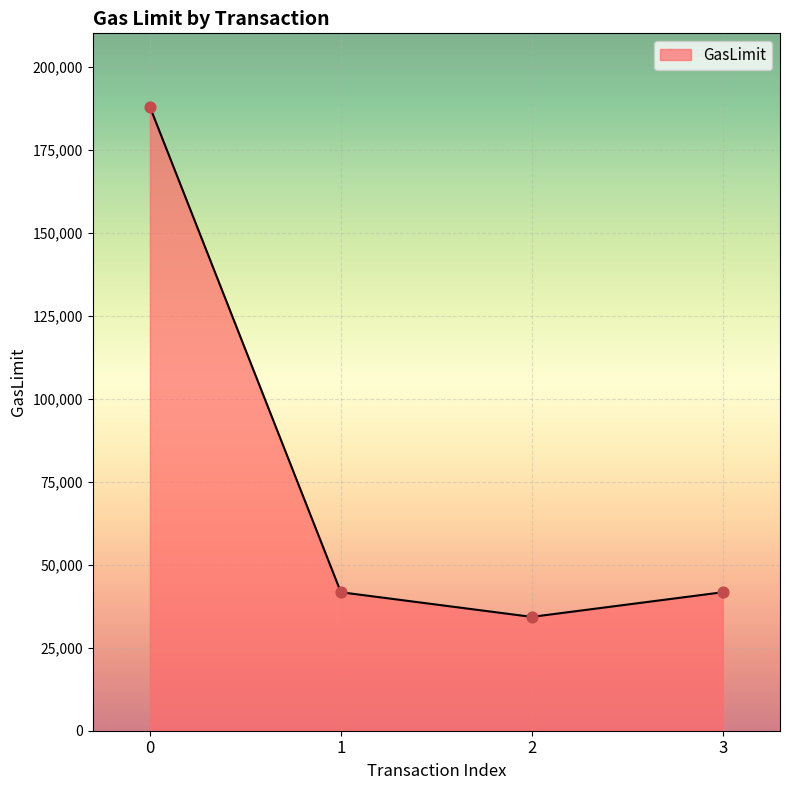

Between 3 and 2, which is larger?

3